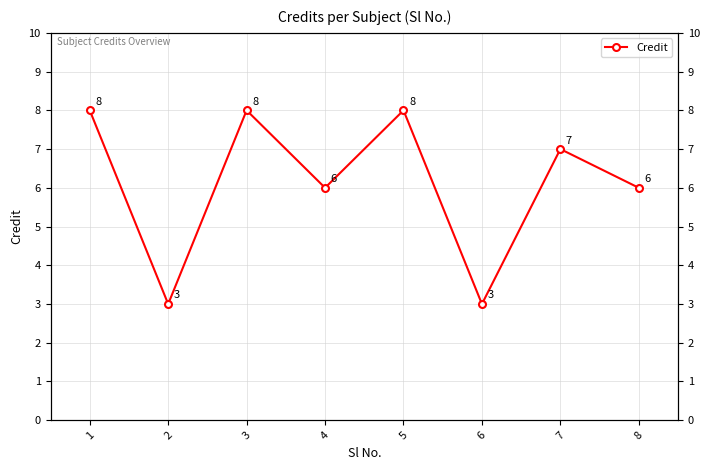

What is the greatest value displayed?

8